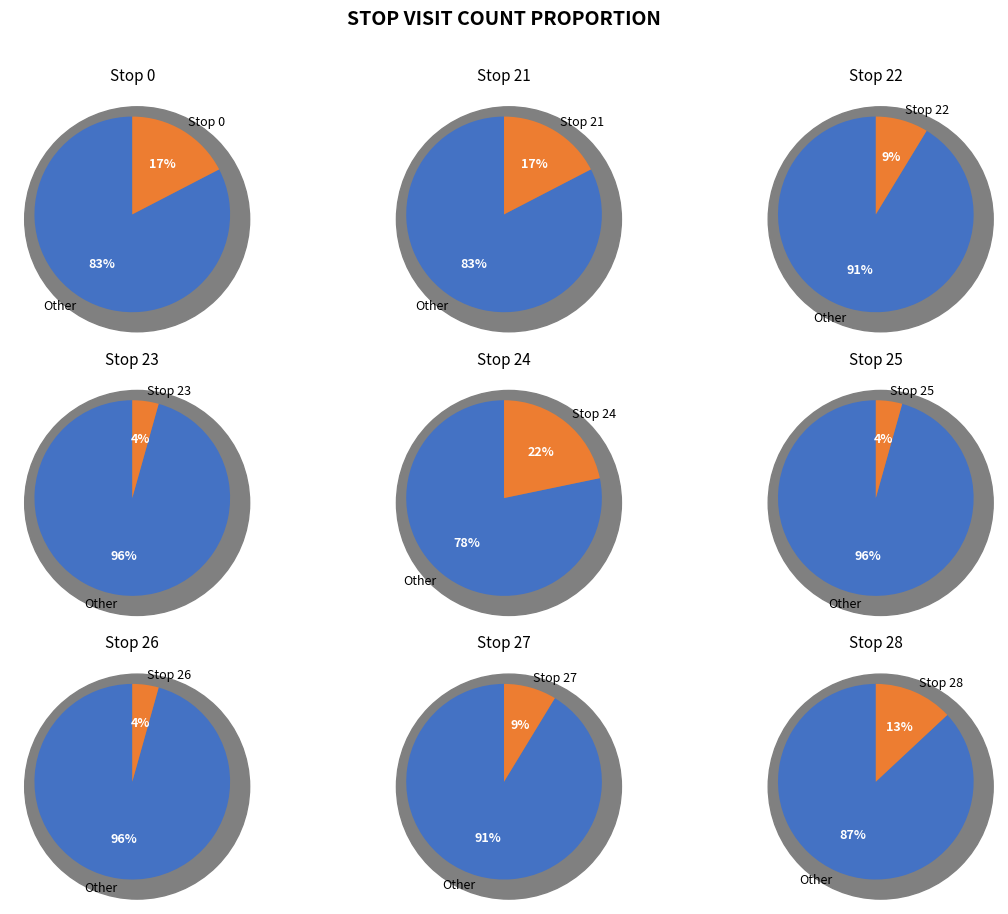

Does 23 represent more than half of the total?

No